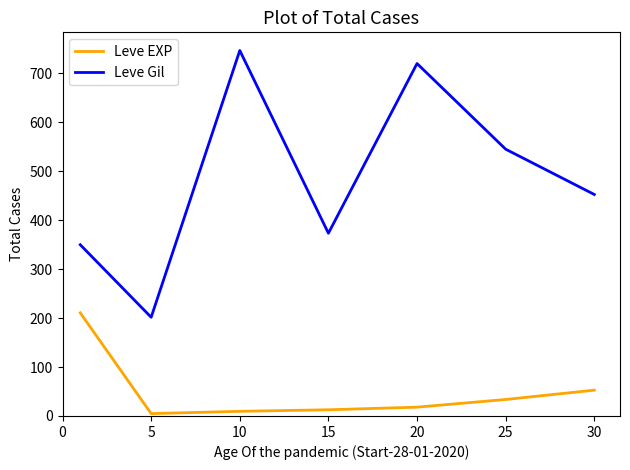

List the series in order of their overall mean, lowest first.

Leve EXP, Leve Gil